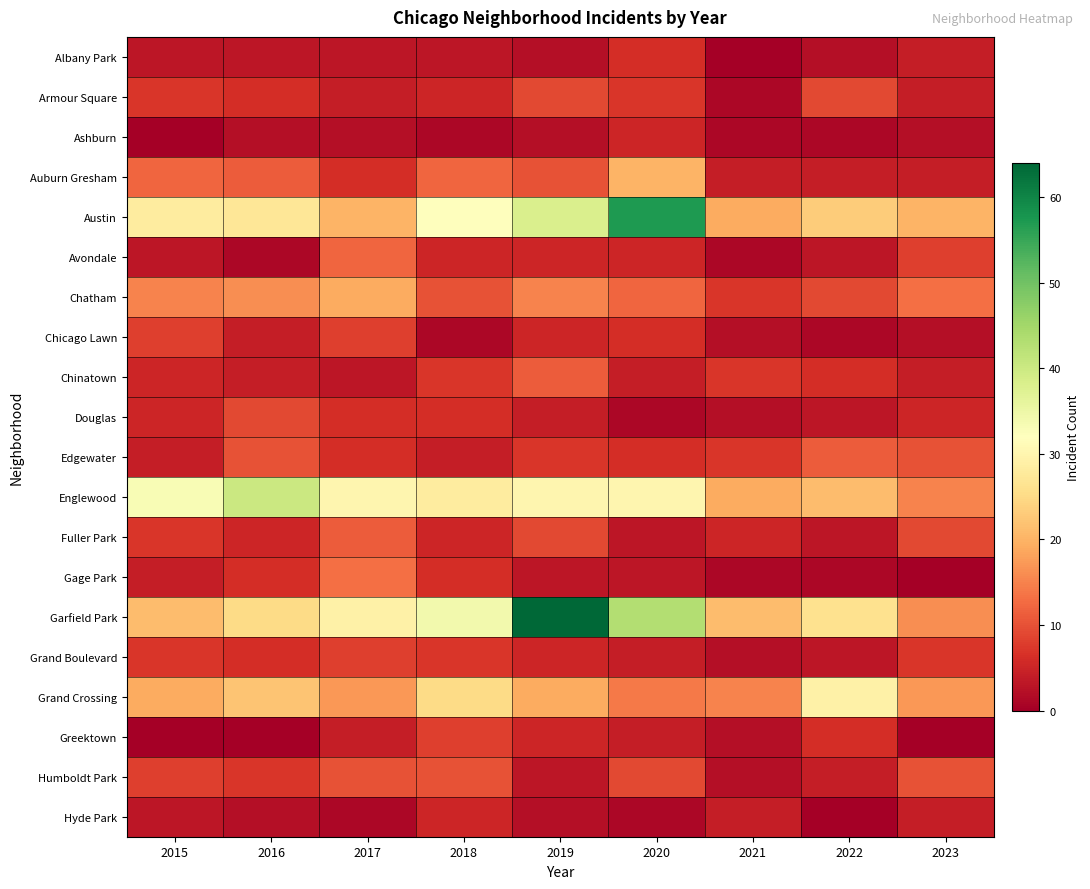

What is the difference between the highest and lowest values at 2016?

40